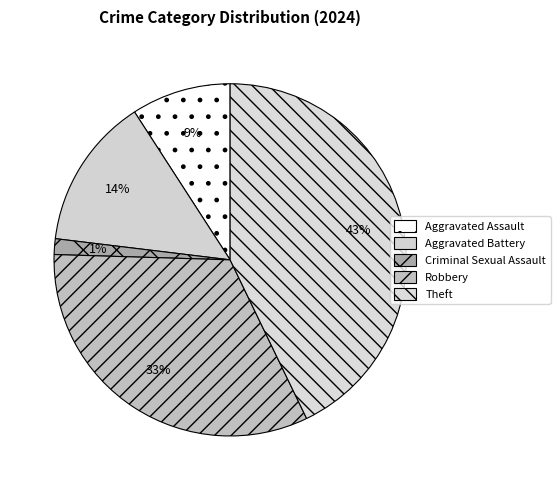

Which slice is the smallest?

Criminal Sexual Assault